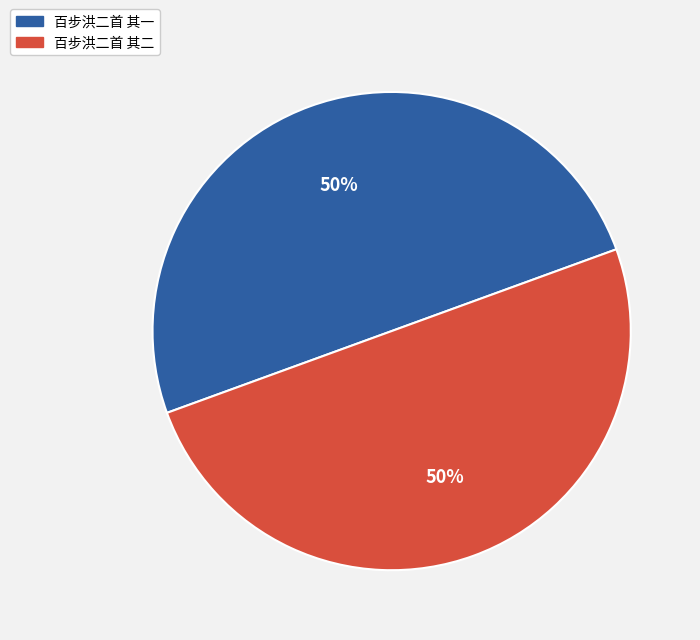

To the nearest percent, what percentage of the pie is 百步洪二首 其一?

50%